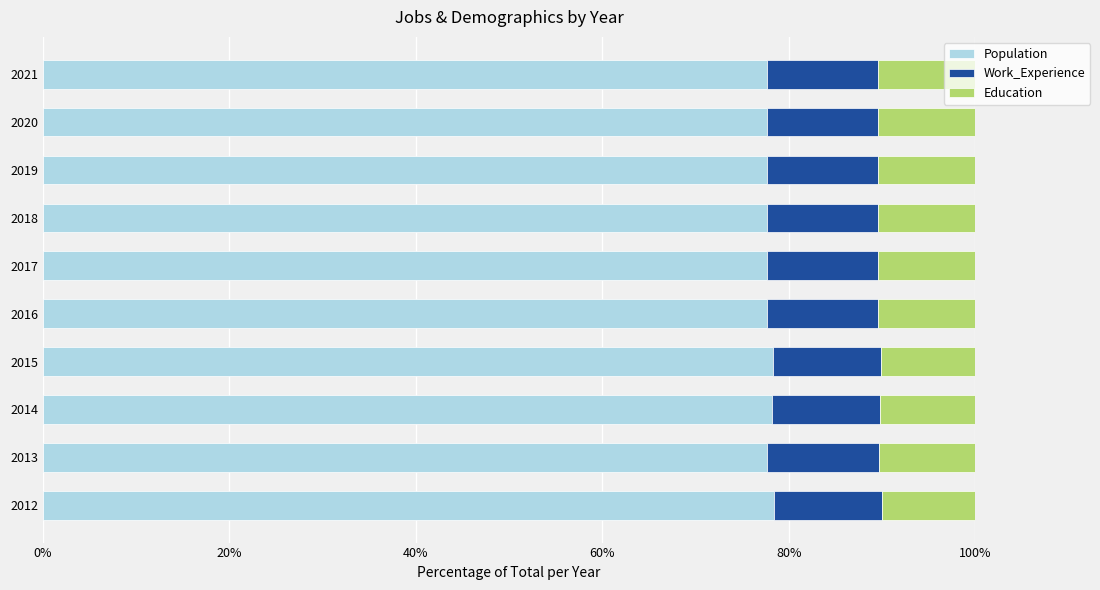

What is the total value across all series at 2021?

100.0